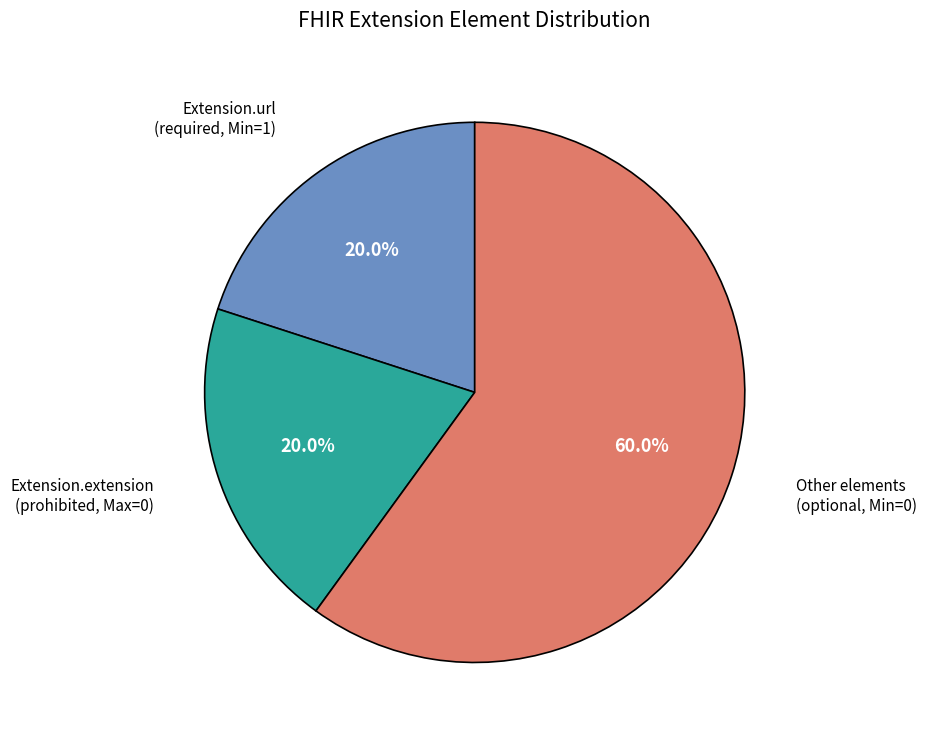

Which category accounts for the majority?

Other elements (optional, Min=0)